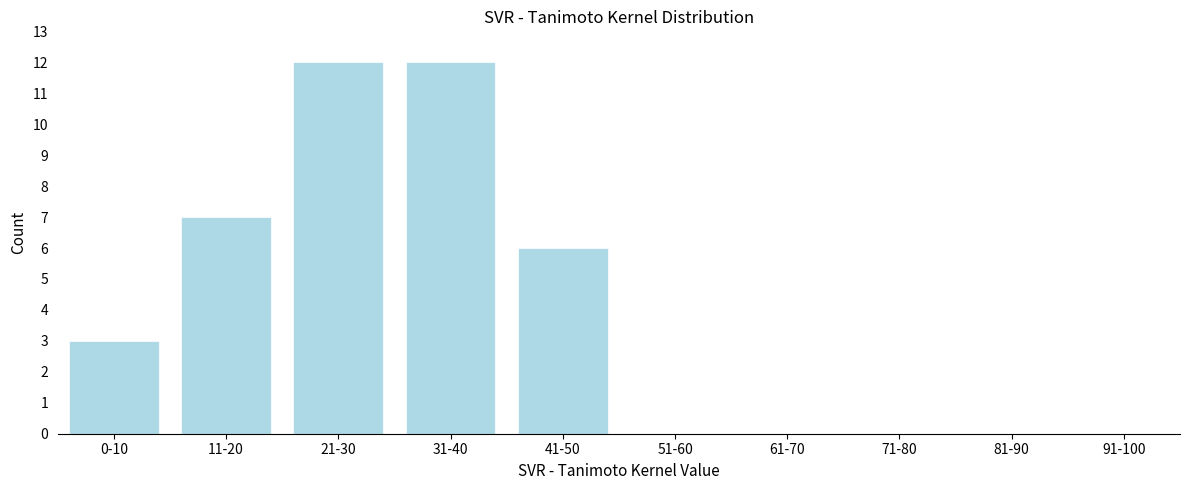

Reading left to right, list all the values displayed in this chart.

0-10=3	11-20=7	21-30=12	31-40=12	41-50=6	51-60=0	61-70=0	71-80=0	81-90=0	91-100=0